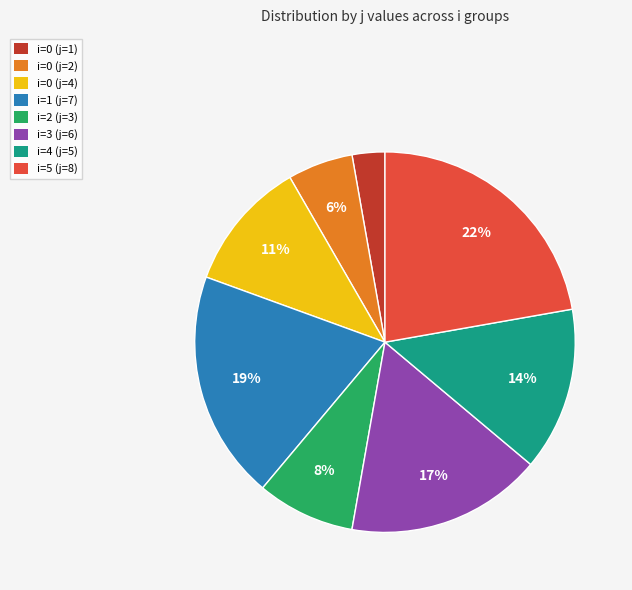

To the nearest percent, what is the combined percentage of i=2 (j=3) and i=0 (j=2)?

14%